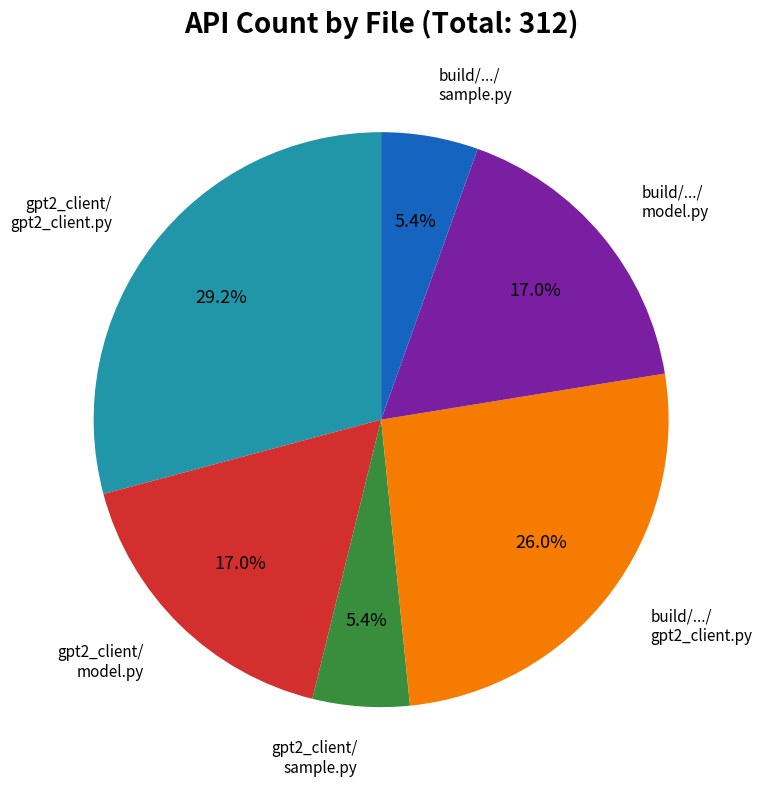

How many segments does this pie chart have?

6